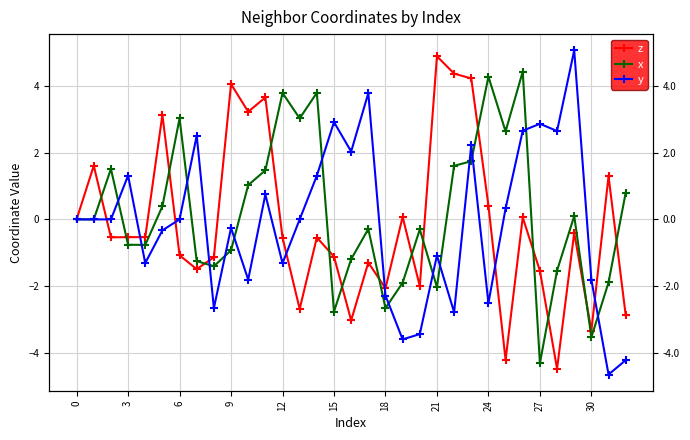

What are all the series names shown in the legend?

z, x, y